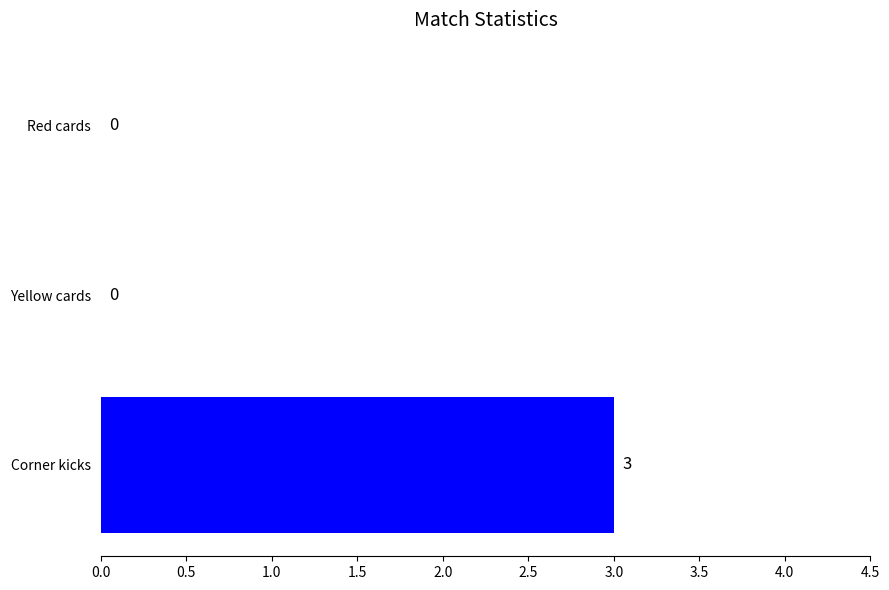

Which category has the highest value across all series?

Corner kicks